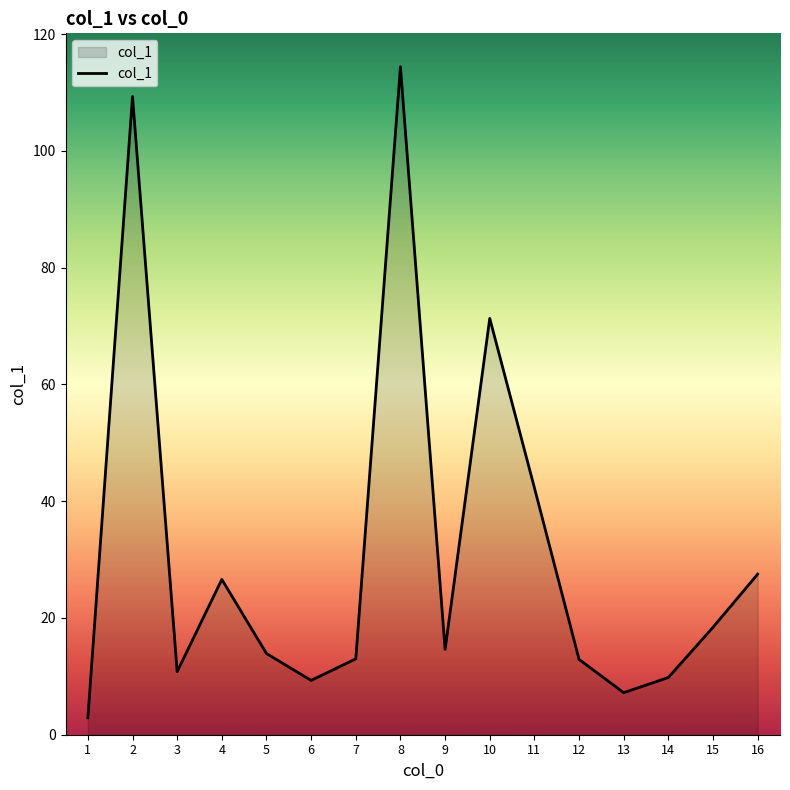

What is the minimum value shown in the chart?

2.9